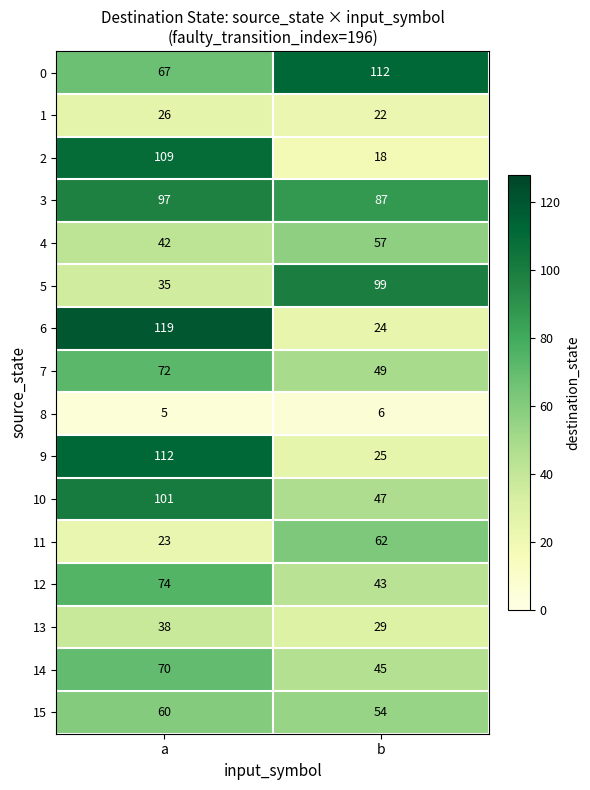

At which category is the sum across all series the highest?

a